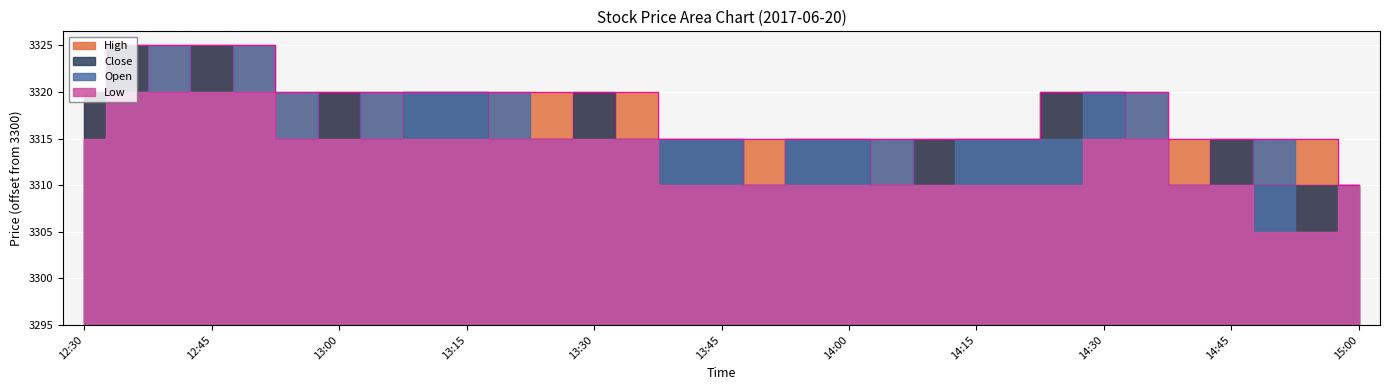

True or false: High and Close cross at least once.

False